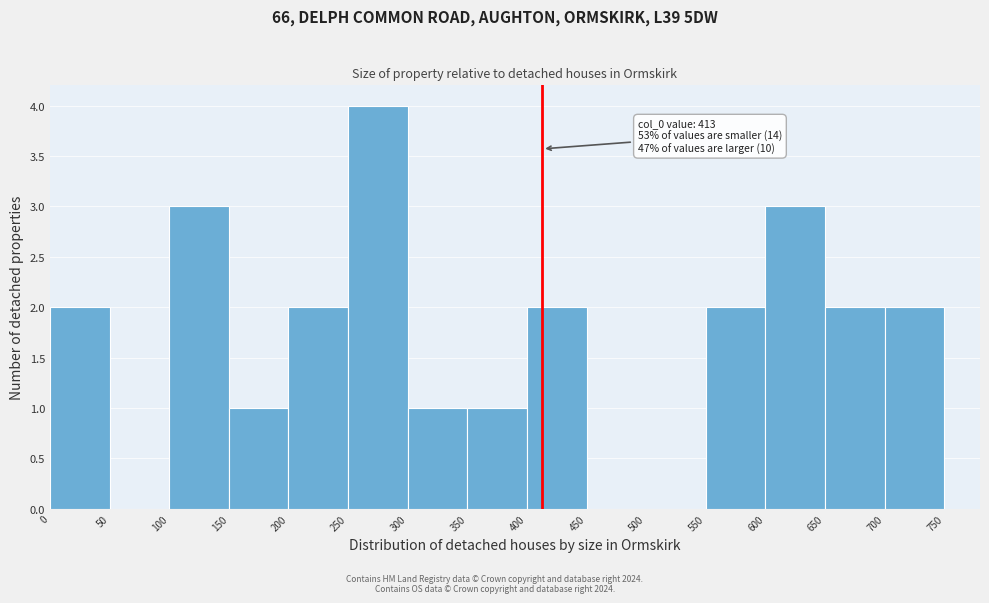

Over which range of the x-axis is the bar tallest?

250 to 300